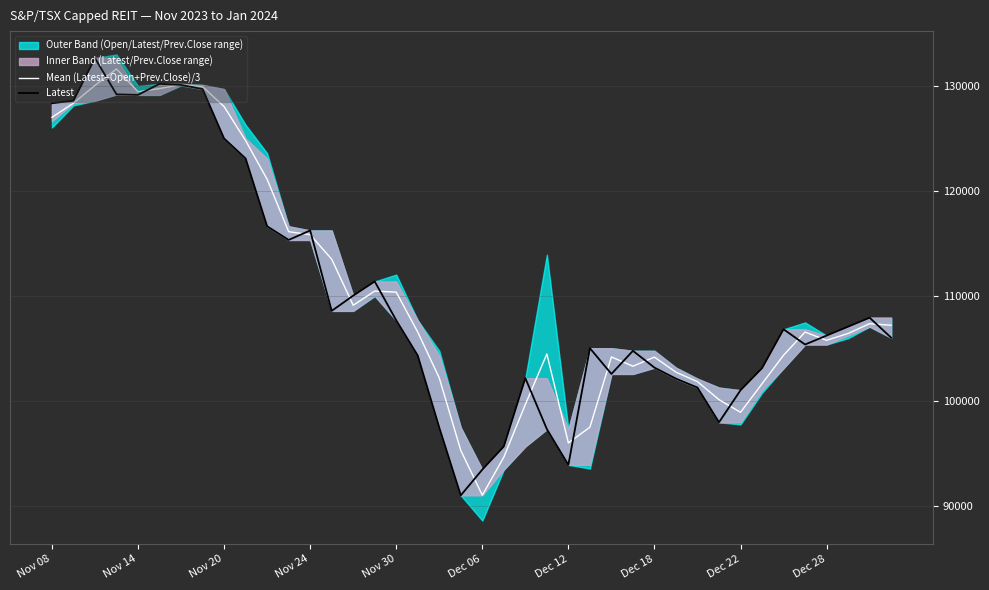

Which series has the widest spread of values?

Latest